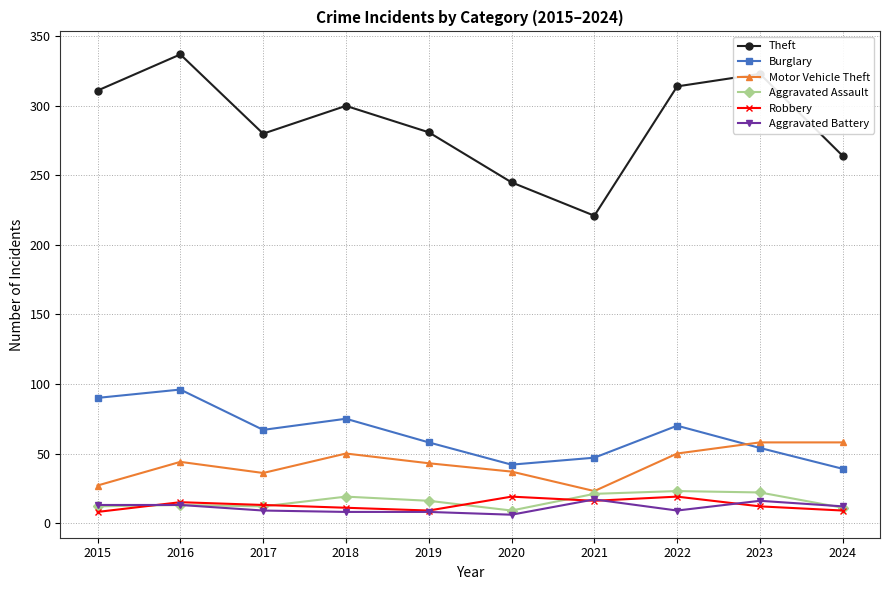

What are all the series names shown in the legend?

Theft, Burglary, Motor Vehicle Theft, Aggravated Assault, Robbery, Aggravated Battery